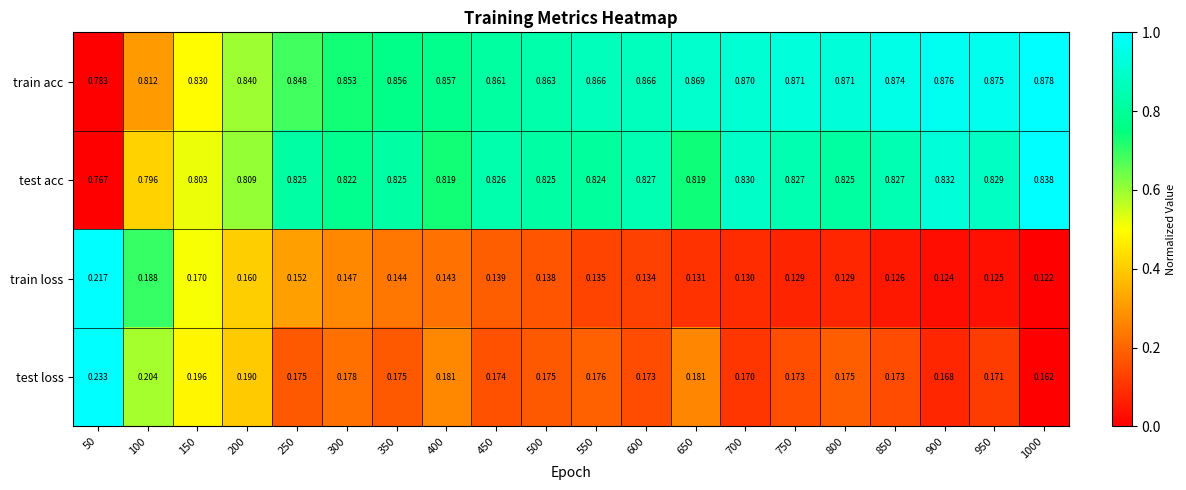

Rank the series by their maximum value, from lowest to highest.

train loss, test loss, test acc, train acc